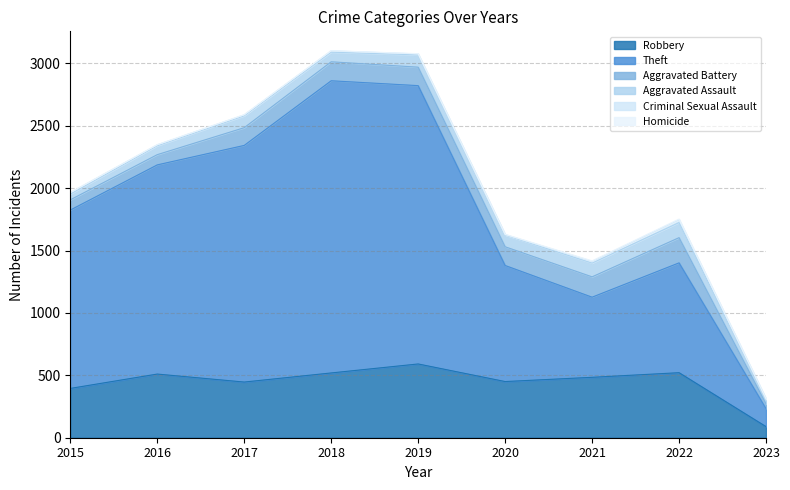

What is the value of the Aggravated Assault point at the 6th from the left?

94